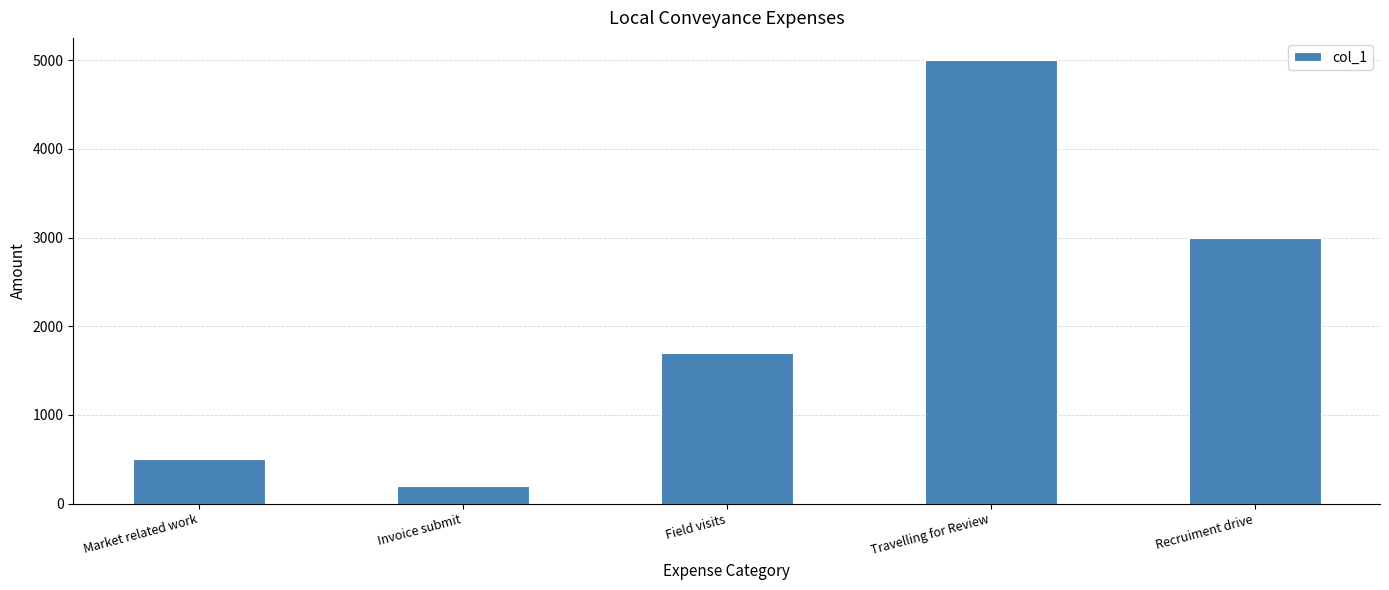

What is the smallest value displayed?

200